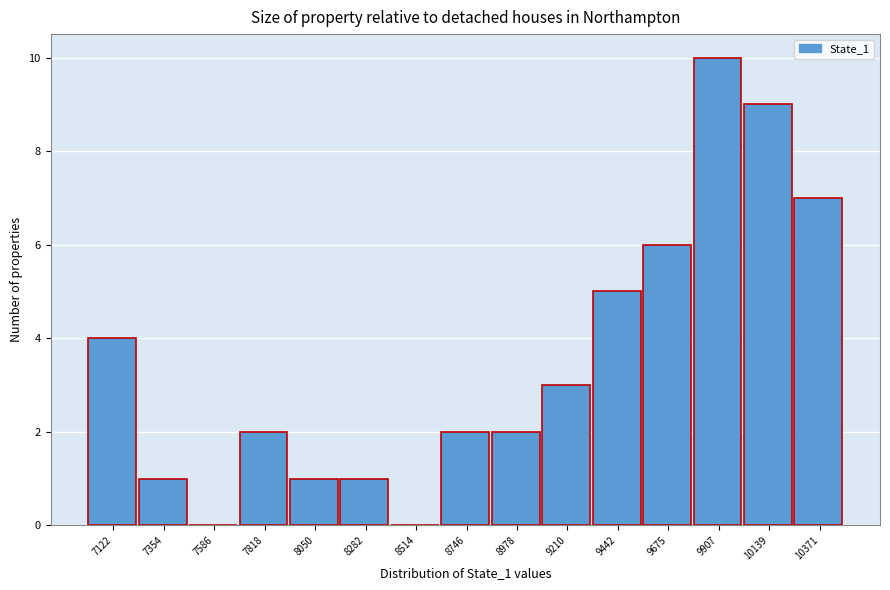

Reading left to right, transcribe this chart: for each bar, give the range it covers on the x-axis and its height. Neither the bar edges nor the heights are printed on the chart, so give them approximately, as read against the axes.

7000 to 7250: 4
7250 to 7450: 1
7450 to 7700: 0
7700 to 7950: 2
7950 to 8150: 1
8150 to 8400: 1
8400 to 8650: 0
8650 to 8850: 2
8850 to 9100: 2
9100 to 9350: 3
9350 to 9550: 5
9550 to 9800: 6
9800 to 10000: 10
10000 to 10250: 9
10250 to 10500: 7